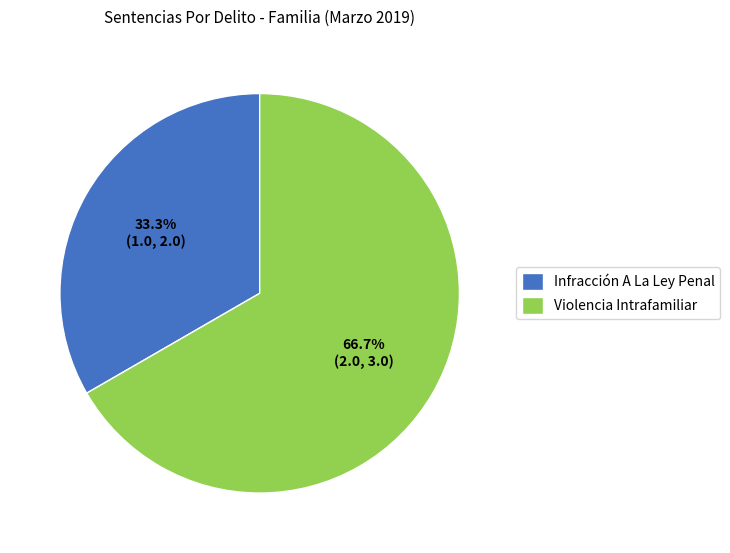

Rank the categories by value from highest to lowest.

Violencia Intrafamiliar, Infracción A La Ley Penal